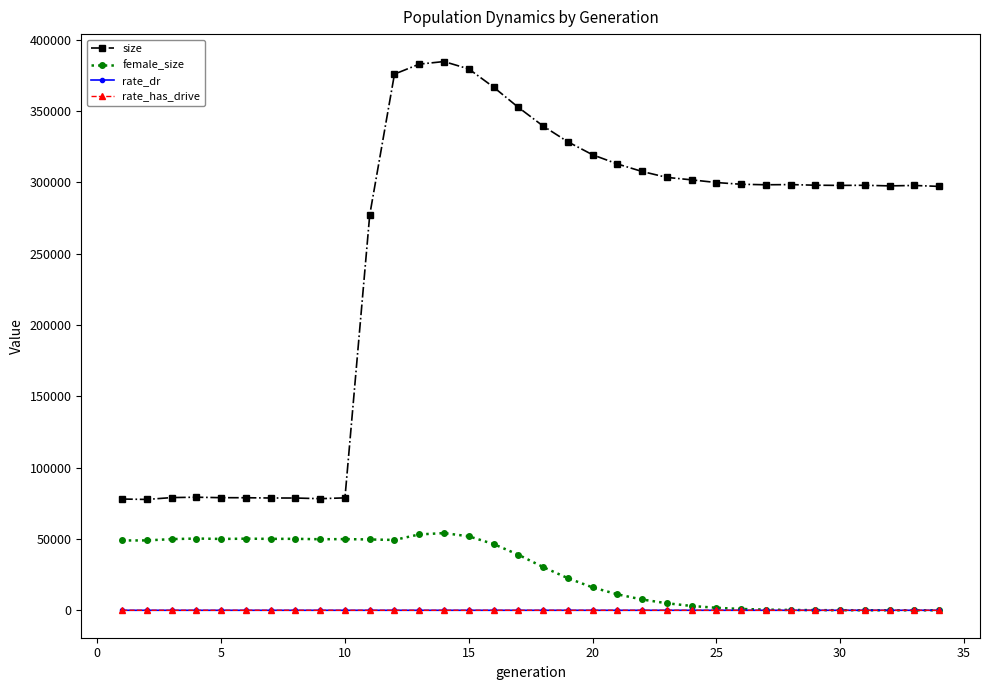

Does the chart have visible grid lines?

No